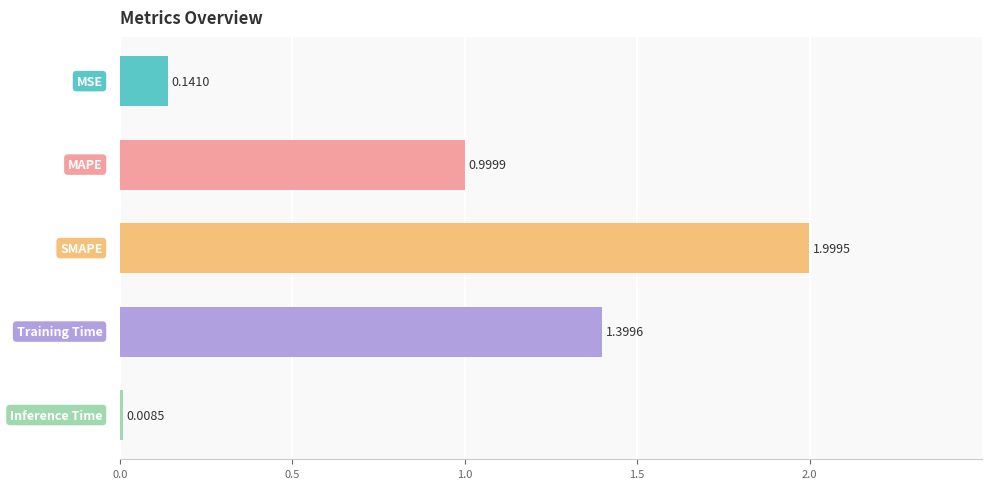

What is the average value?

0.9